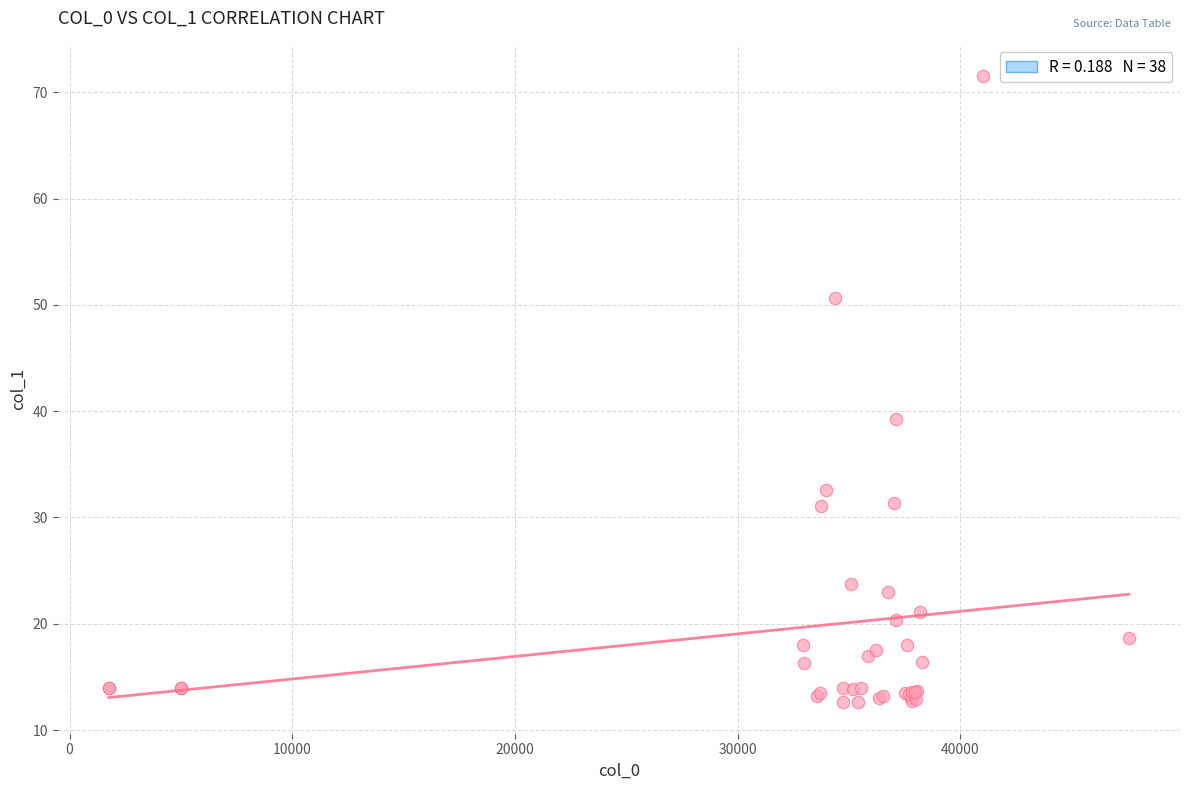

What Y value in the scatter plot is closest to 42?

39.3